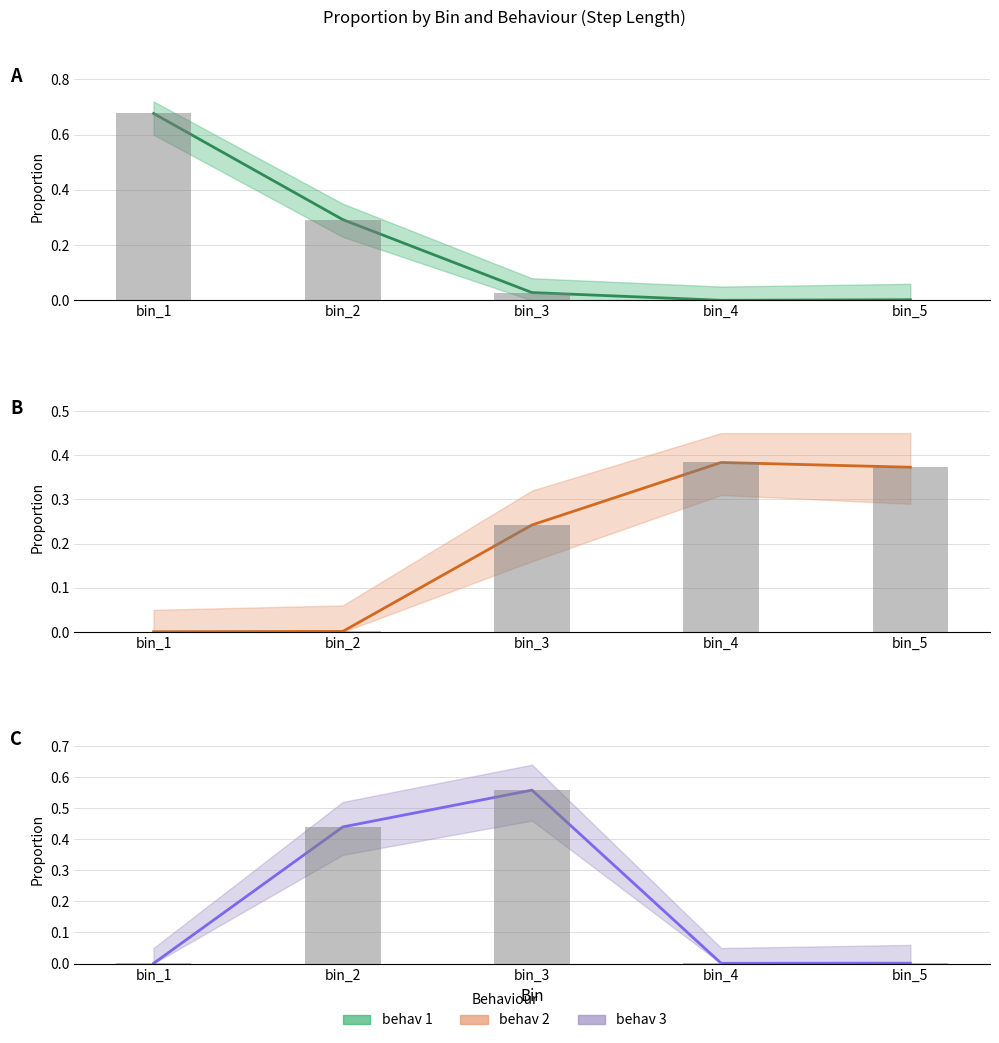

Is the value of behav 3 (mean) at bin_2 greater than the value of behav 1 (mean) at bin_4?

Yes